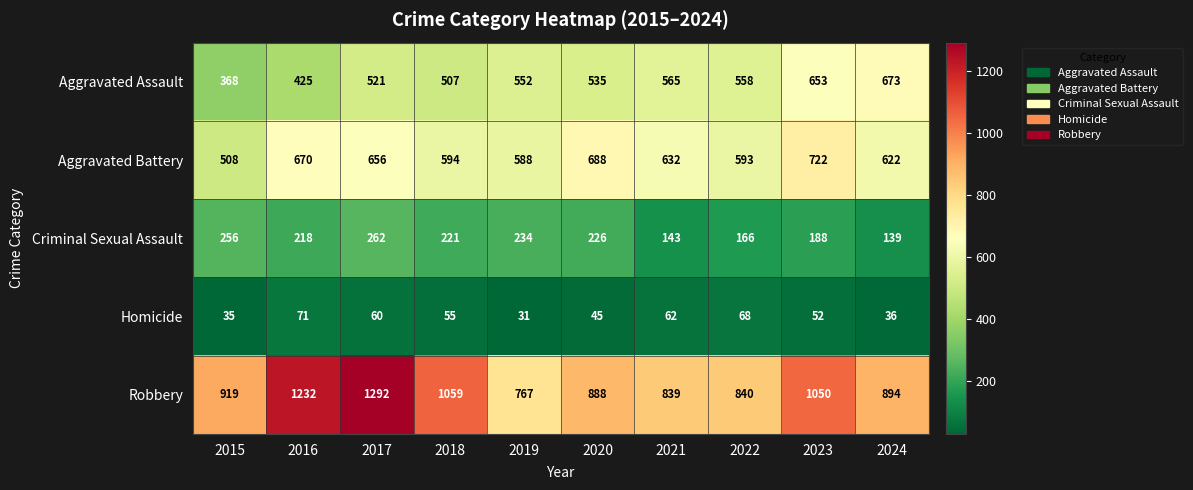

How many series are shown in this chart?

5